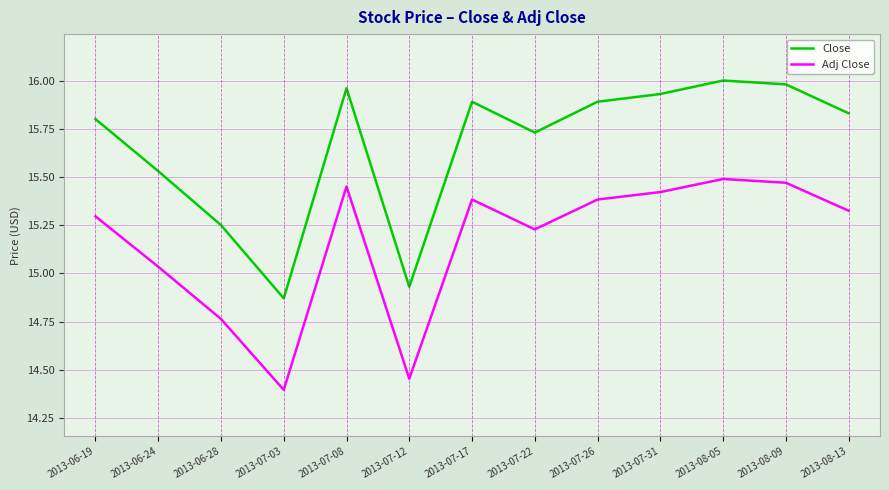

True or false: Adj Close and Close cross at least once.

False